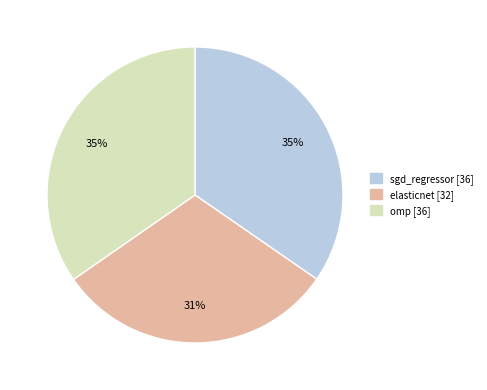

To the nearest percent, what is the difference between the largest and smallest slice percentages?

4%